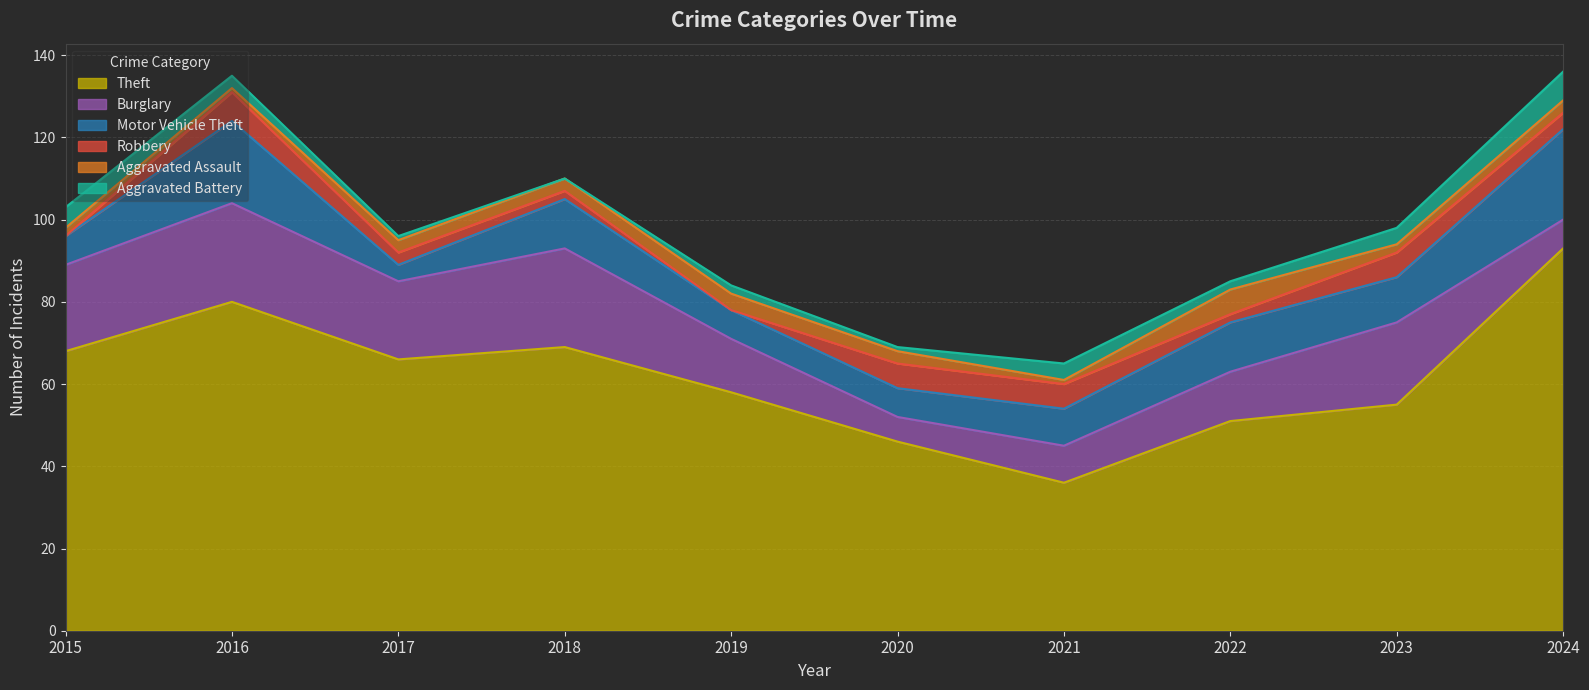

What is the sum of all Aggravated Battery values?

29